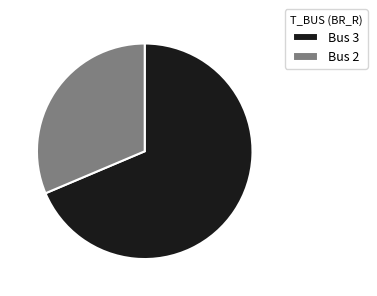

Is it true that Bus 3 is 83% of the pie?

False